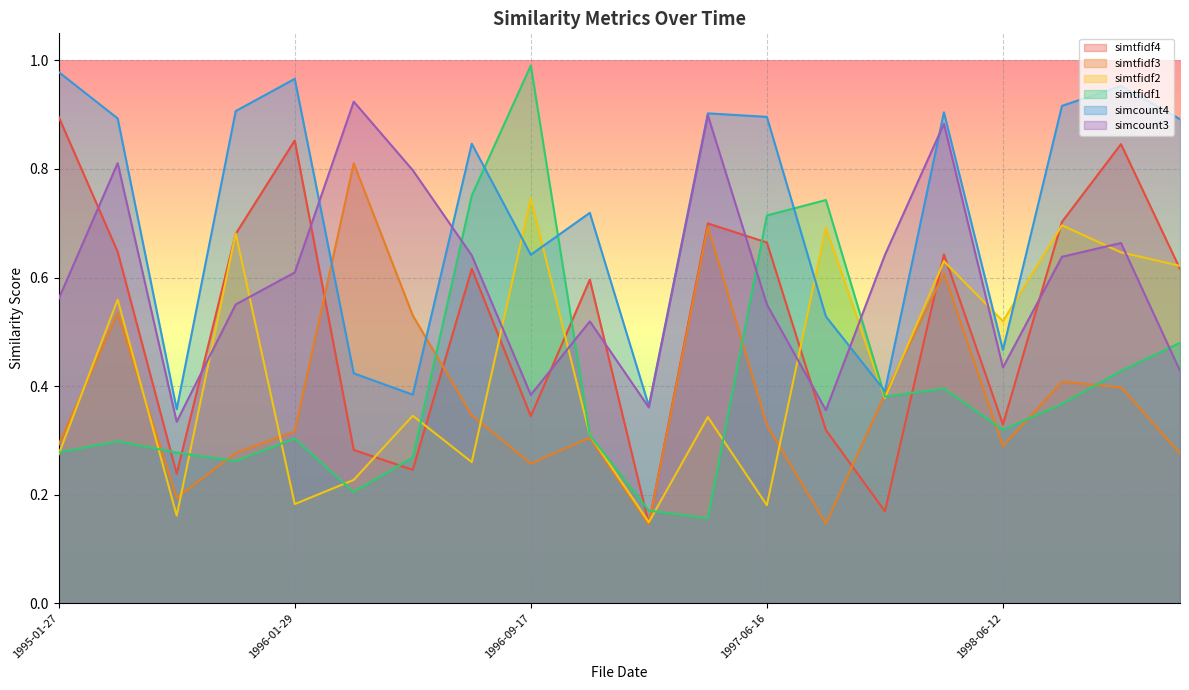

What is the difference between the maximum and minimum values in the simtfidf4 series?

0.7